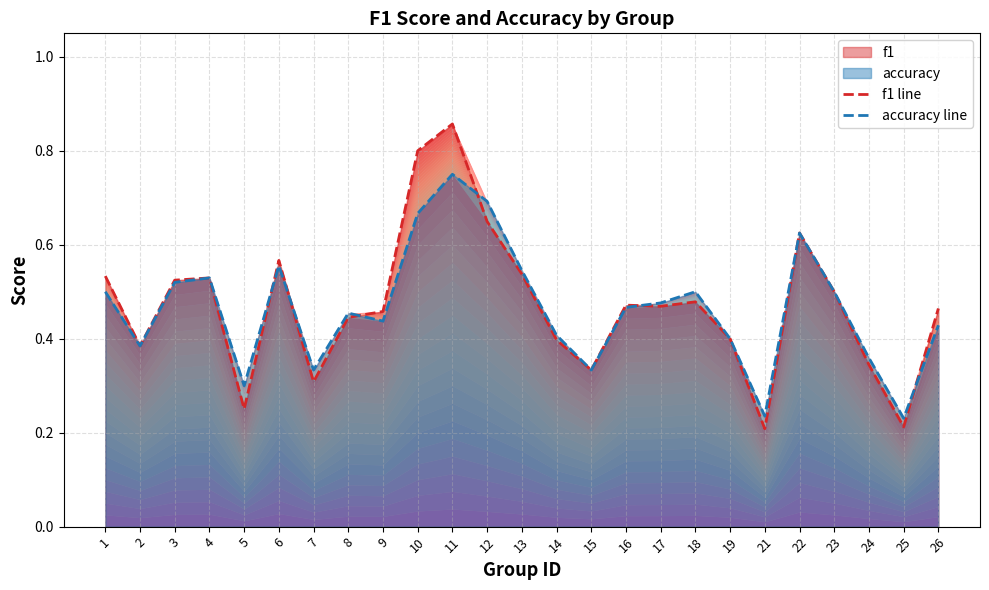

The value of f1 line at 21 is 0.3. True or false?

False